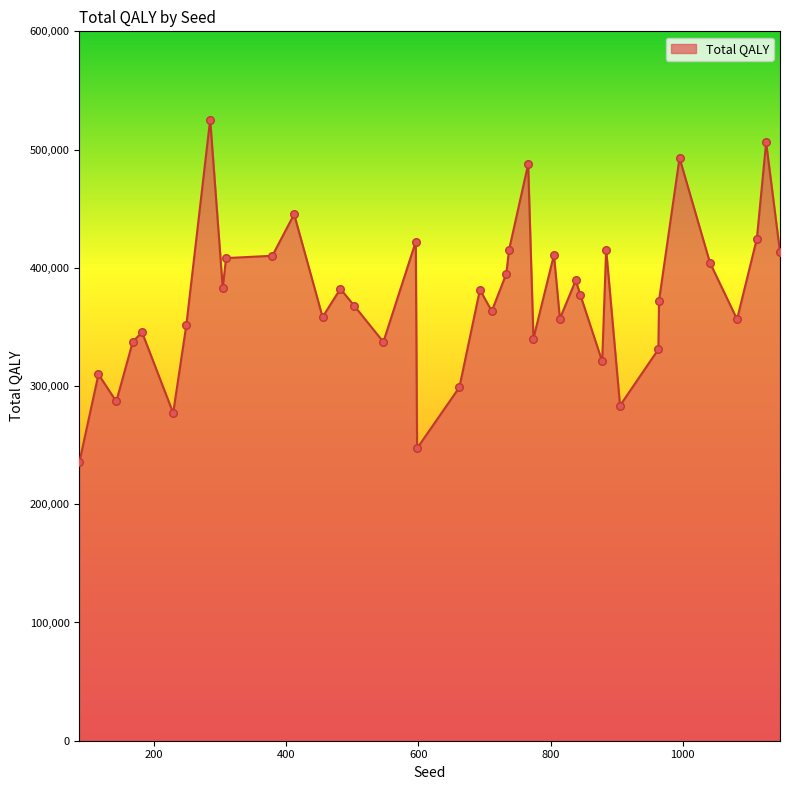

What is the maximum value shown in the chart?

525378